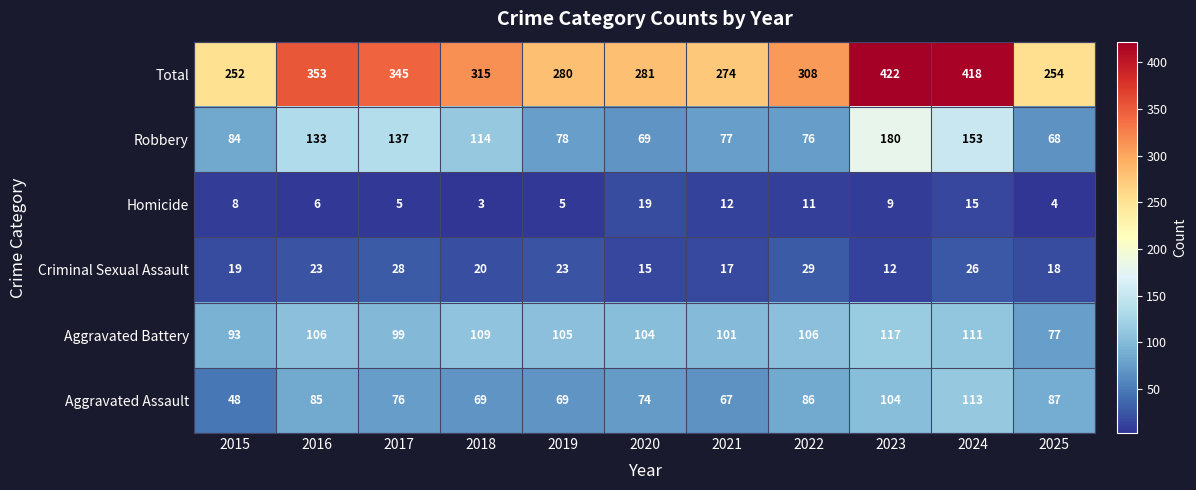

What is the approximate value of Aggravated Battery at 2023, to the nearest 5?

115